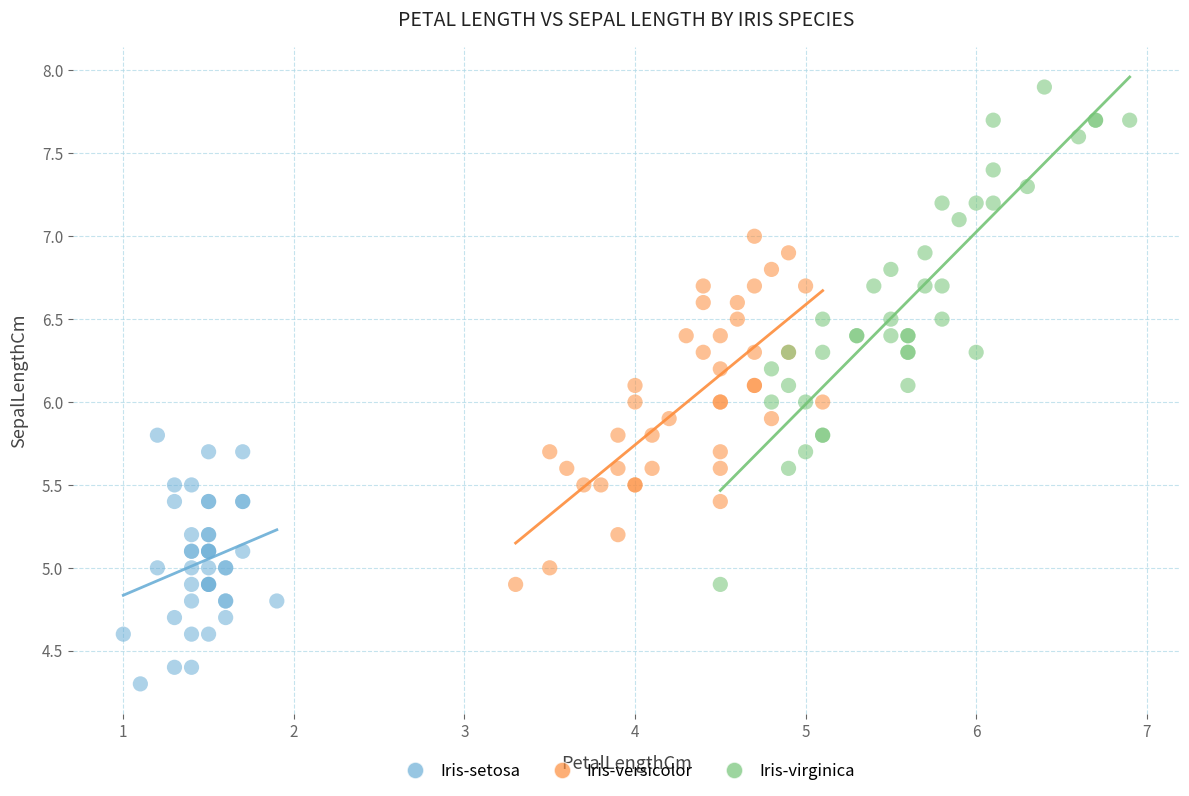

Which series reaches the minimum Y coordinate?

Iris-setosa